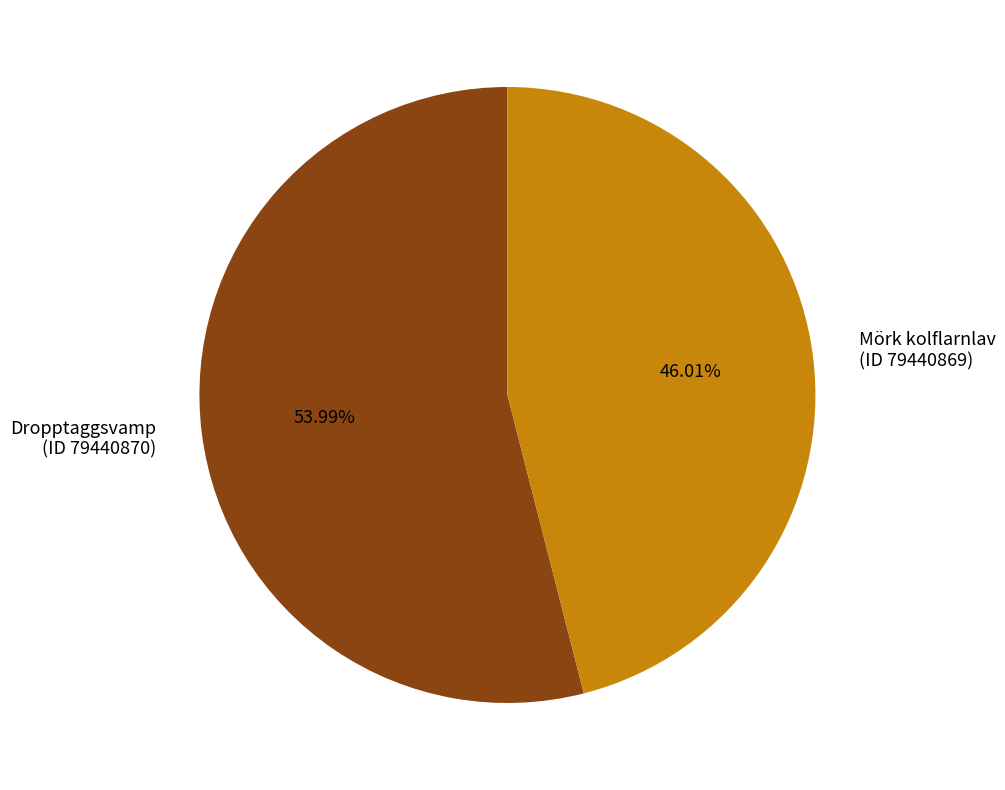

Rank the categories by value from highest to lowest.

Dropptaggsvamp (ID 79440870), Mörk kolflarnlav (ID 79440869)